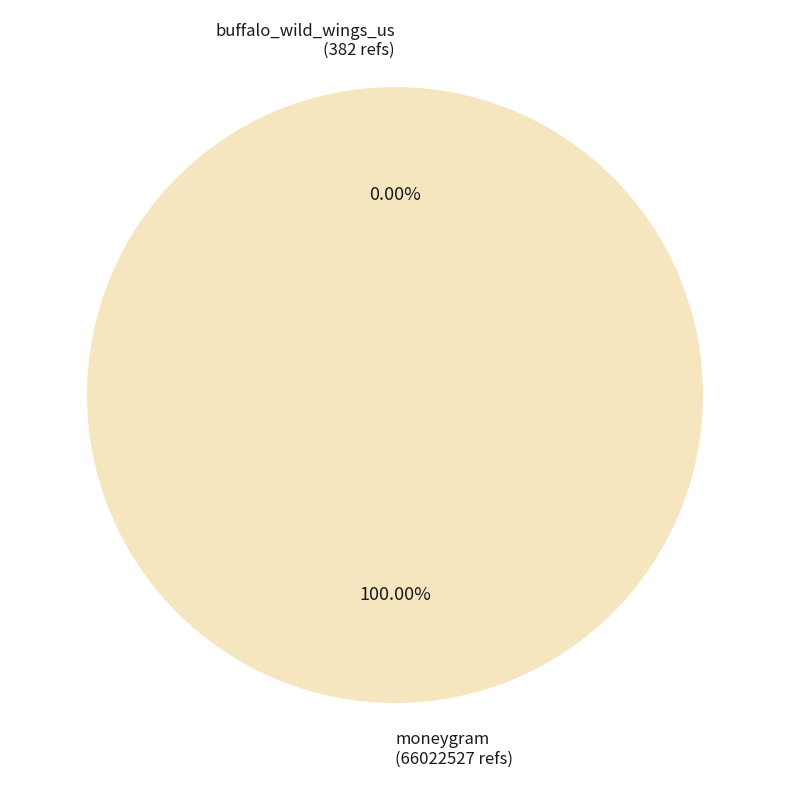

Is there a majority slice in this chart?

Yes